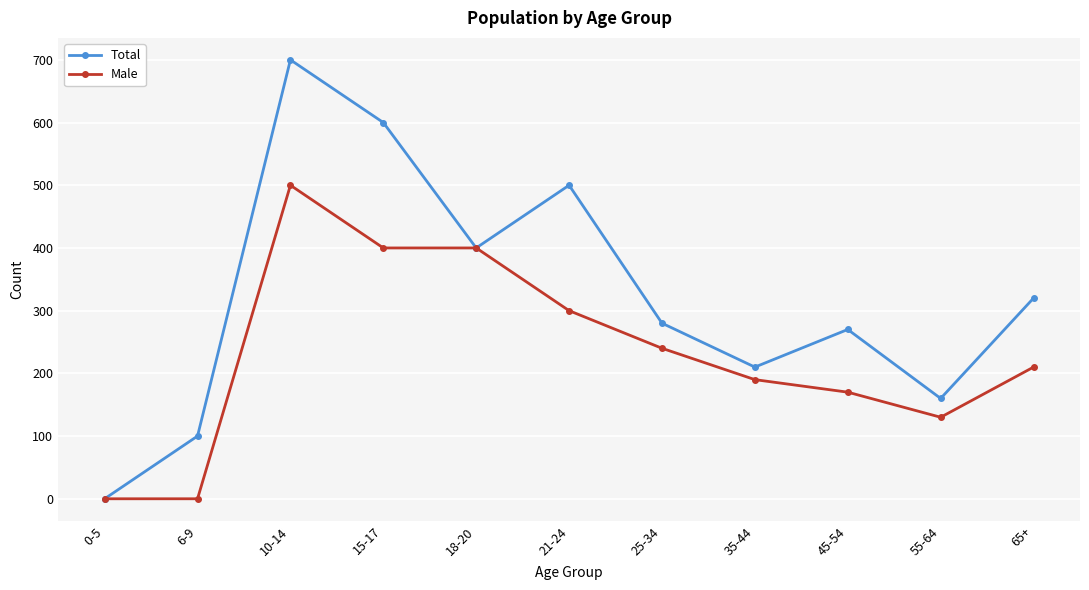

How many values in the Total series are below 280?

5